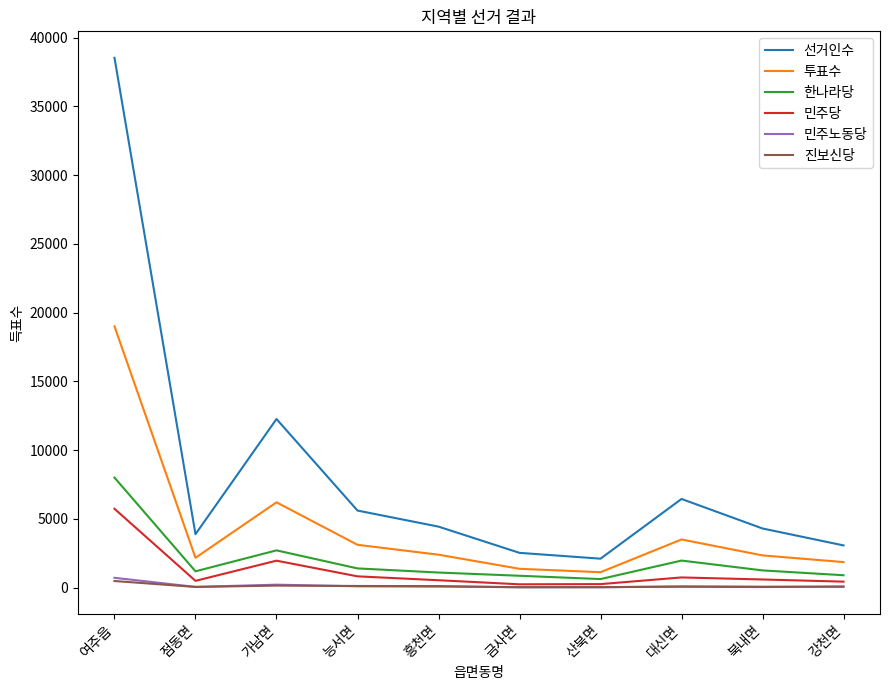

At which label does 한나라당 reach its peak?

여주읍